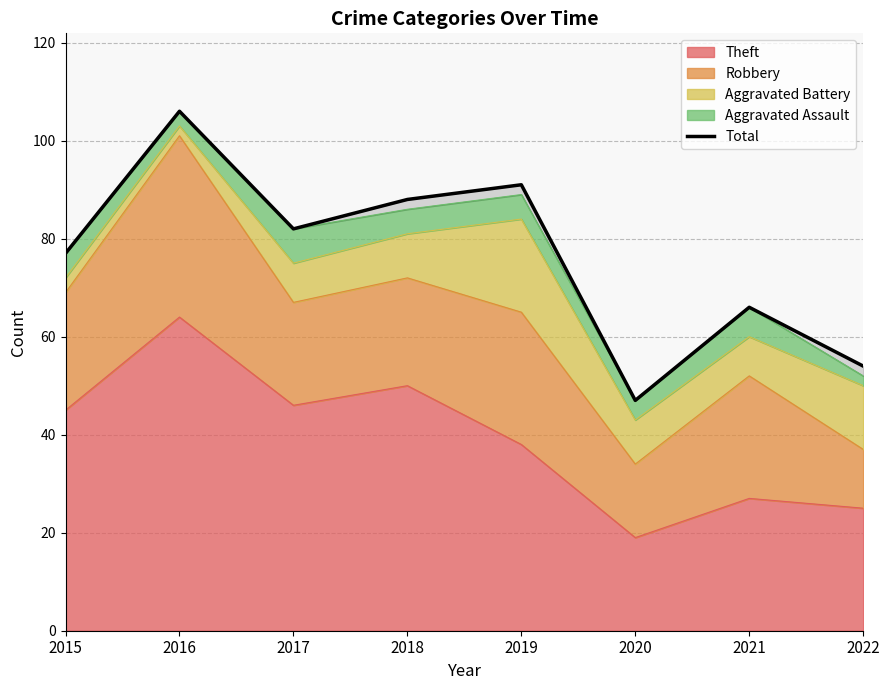

Reading right to left, list all the values displayed in this chart.

54	66	47	91	88	82	106	77